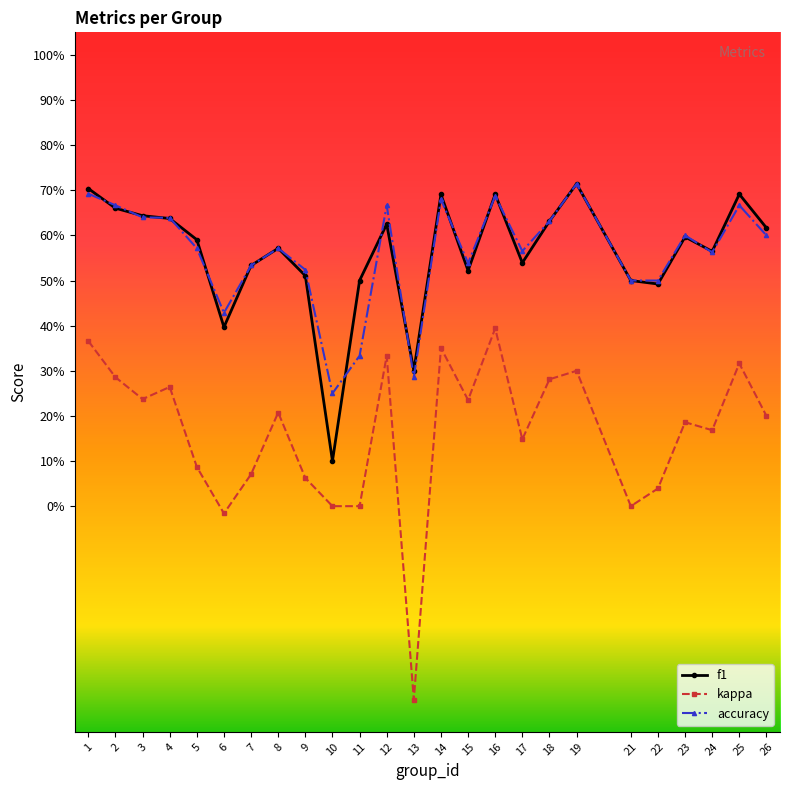

Where is accuracy nearest to the value 0?

10